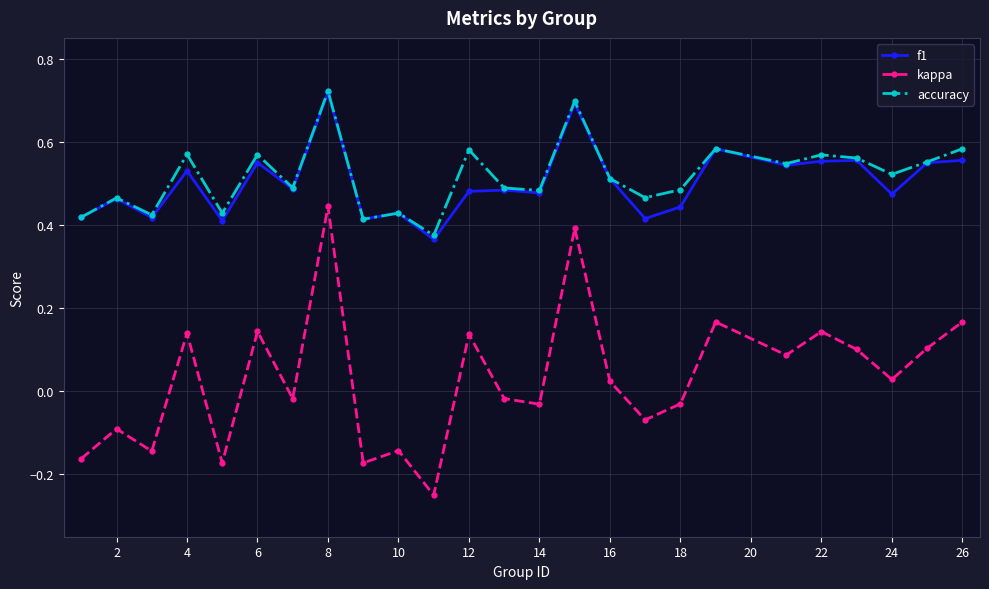

True or false: f1 and kappa intersect in this chart.

False